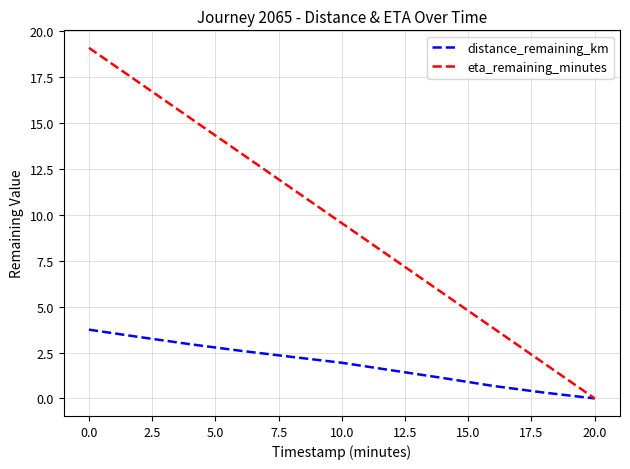

True or false: distance_remaining_km has more than 1 interior local peaks.

False